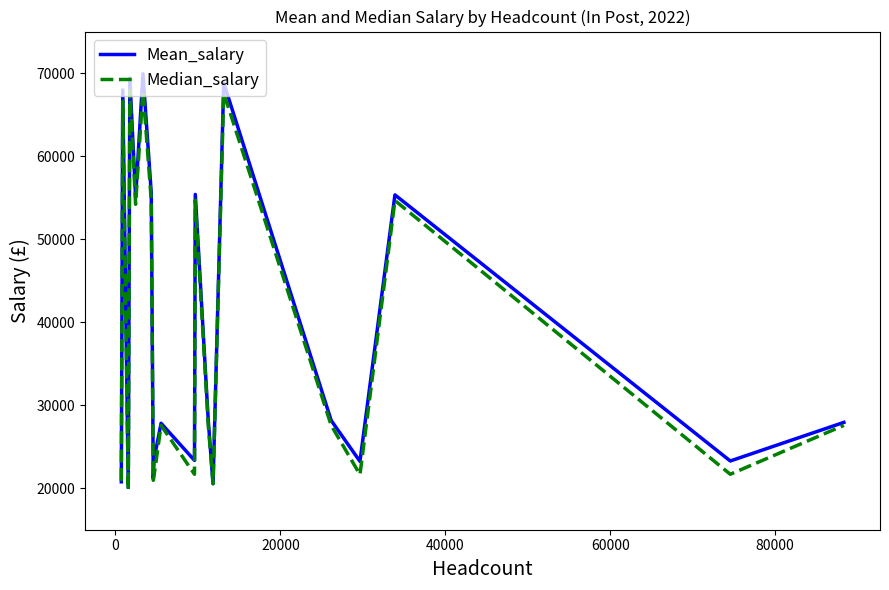

Which series has the widest spread of values?

Mean_salary